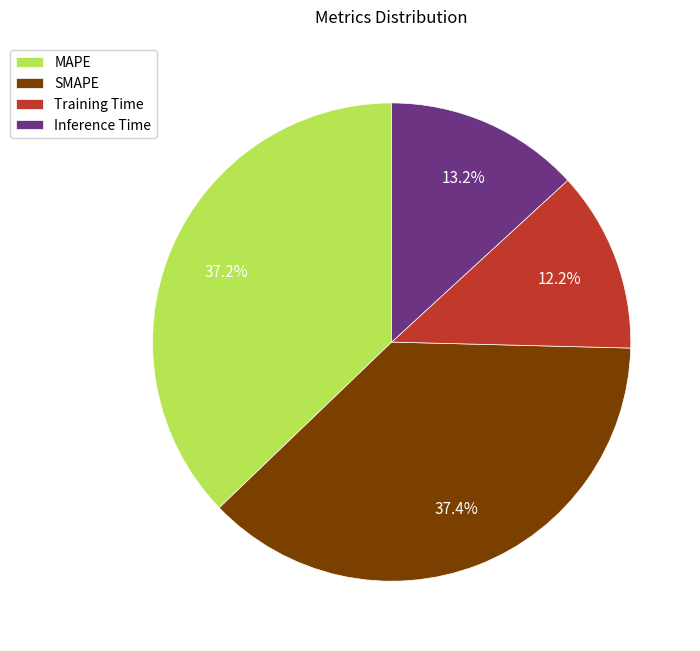

Does any single category account for the majority?

No